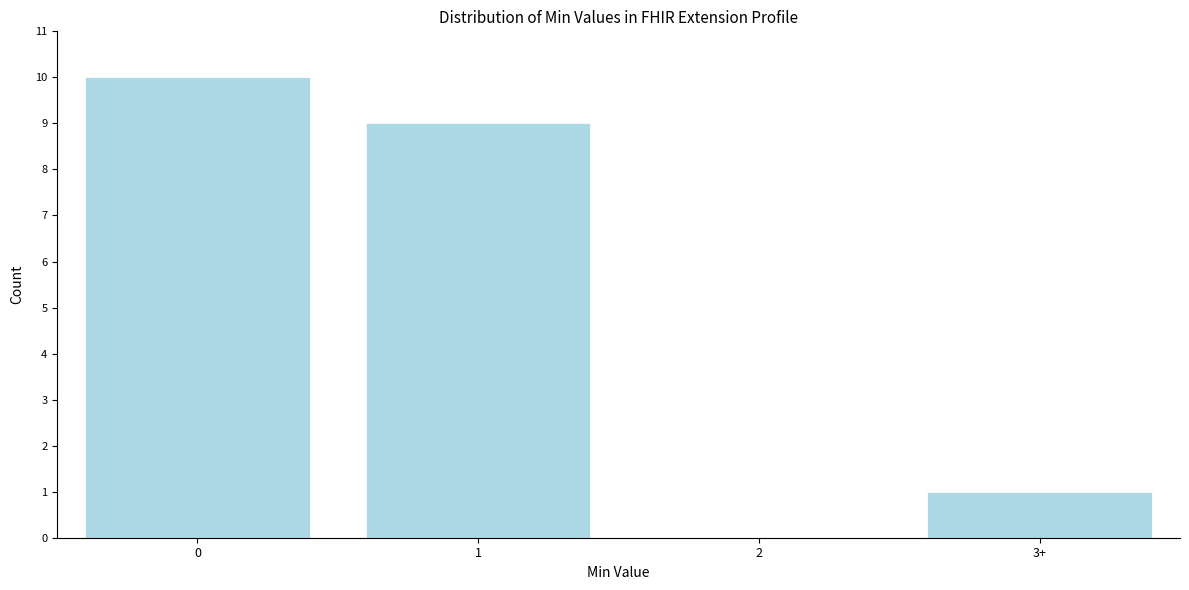

Reading left to right, extract all data points from this chart.

0=10	1=9	2=0	3+=1